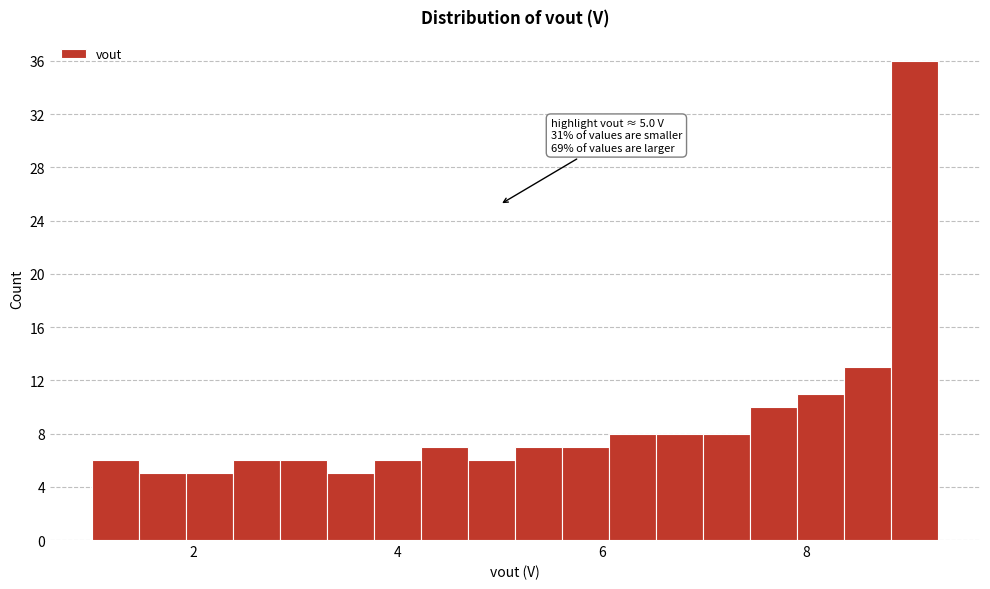

Around what value on the x-axis is the tallest bar? Give the approximate position of its centre, as read against the axis.

9.0